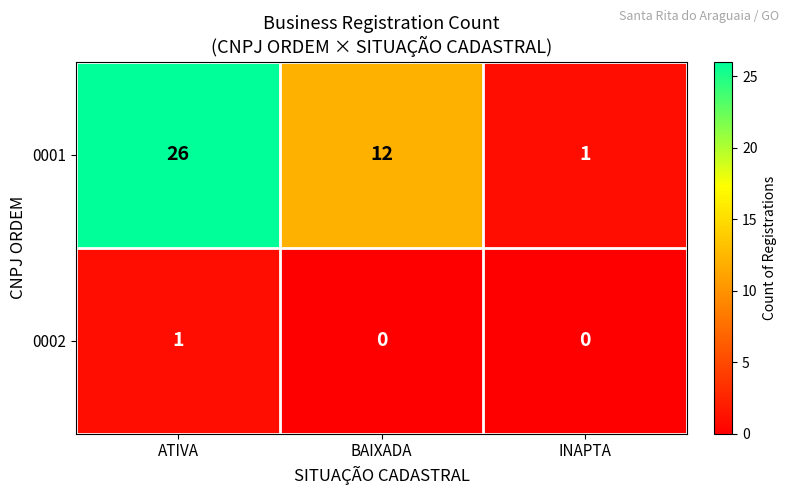

What is the difference between the highest and lowest values at BAIXADA?

12